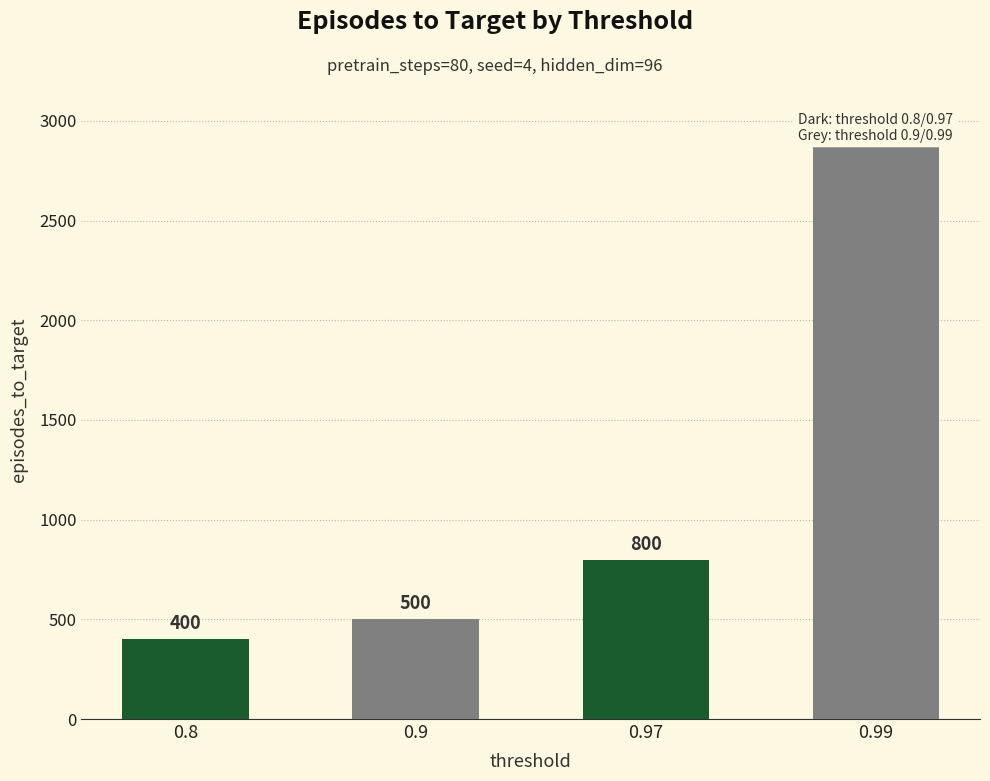

Approximately how many times larger is the value at 0.97 compared to 0.8?

2.0